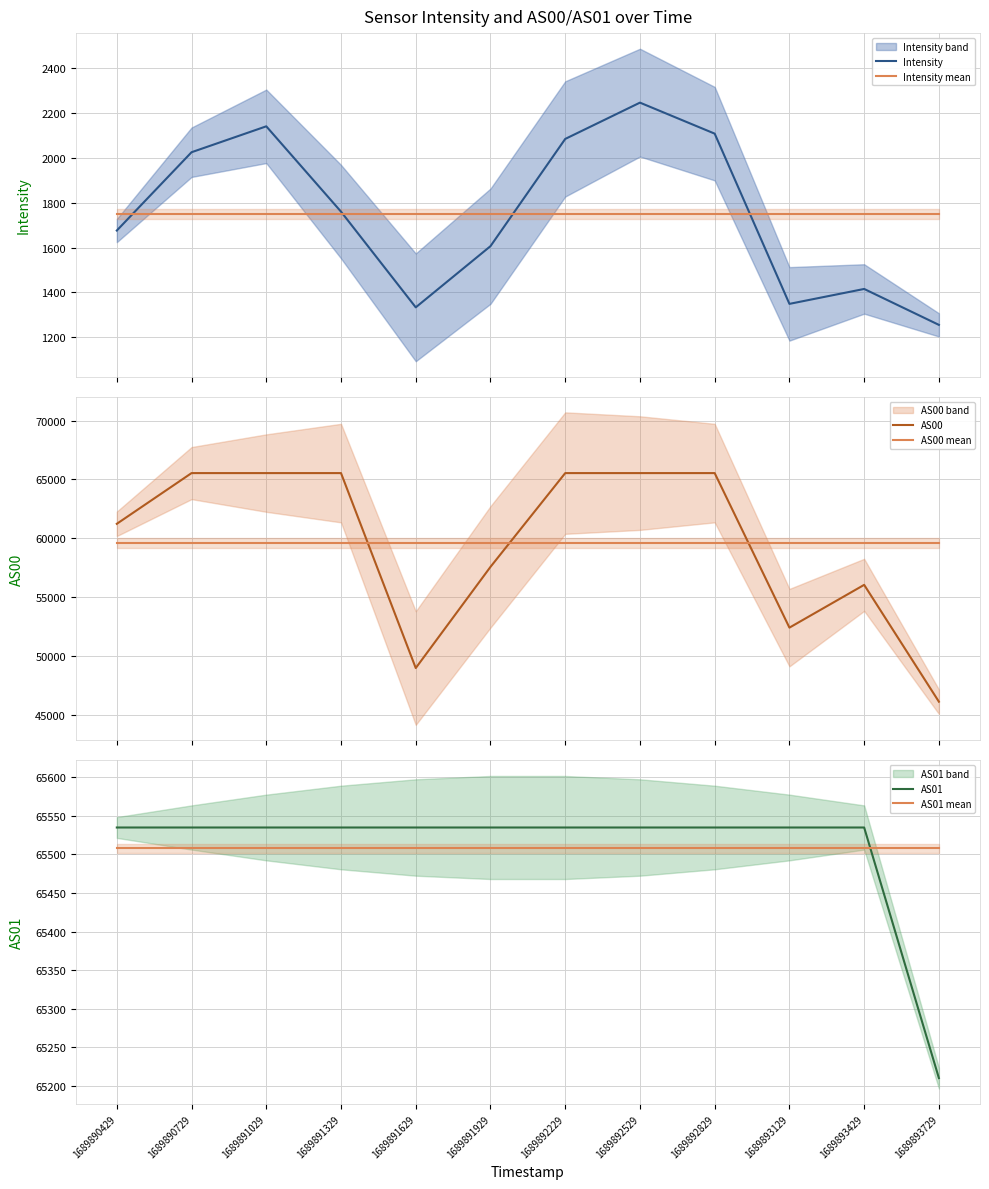

List the series in order of their peak value, lowest first.

Intensity mean, Intensity, AS00 mean, AS01 mean, AS00, AS01